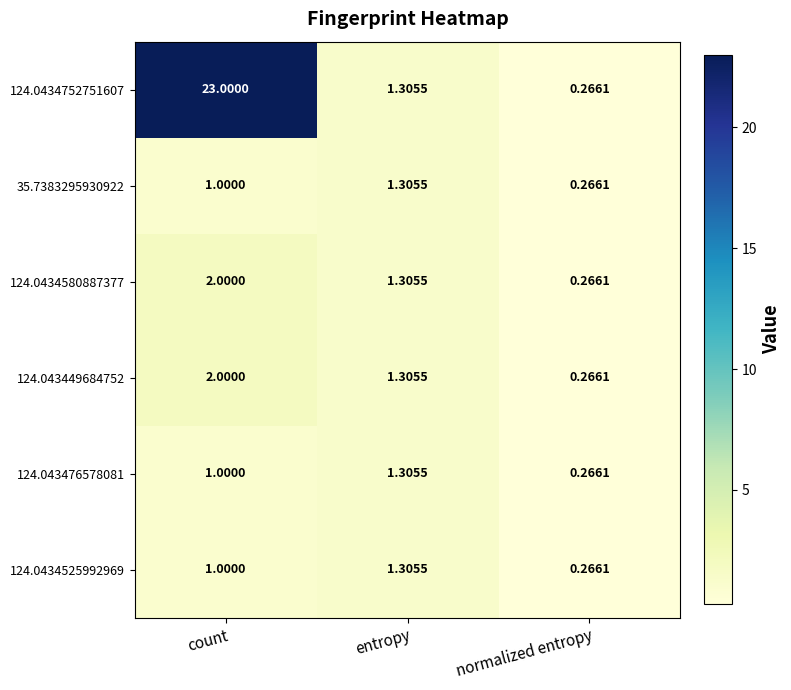

List the labels in order of 35.7383295930922 value, smallest first.

normalized entropy, count, entropy